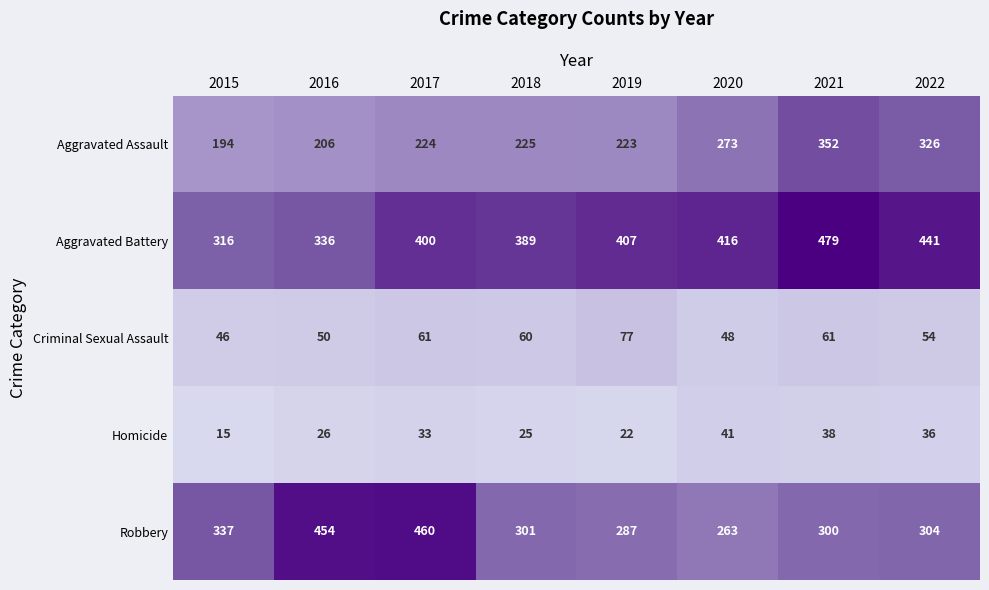

Rank the series by their maximum value, from lowest to highest.

Homicide, Criminal Sexual Assault, Aggravated Assault, Robbery, Aggravated Battery